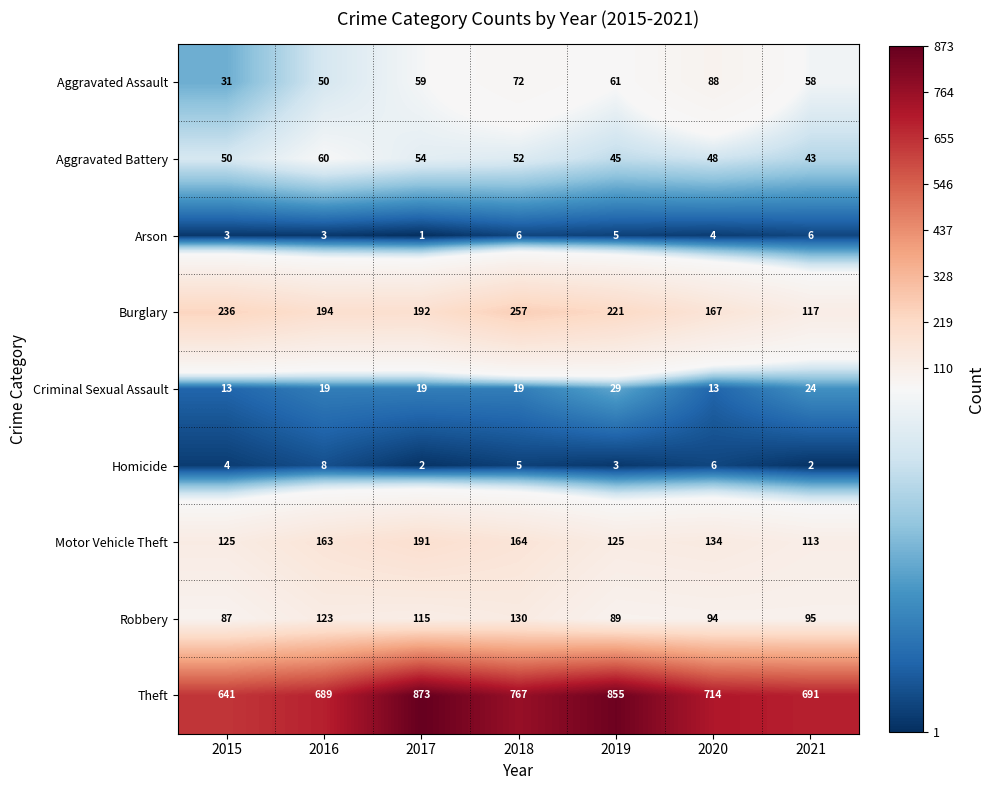

How many Burglary values are between 167 and 236?

5